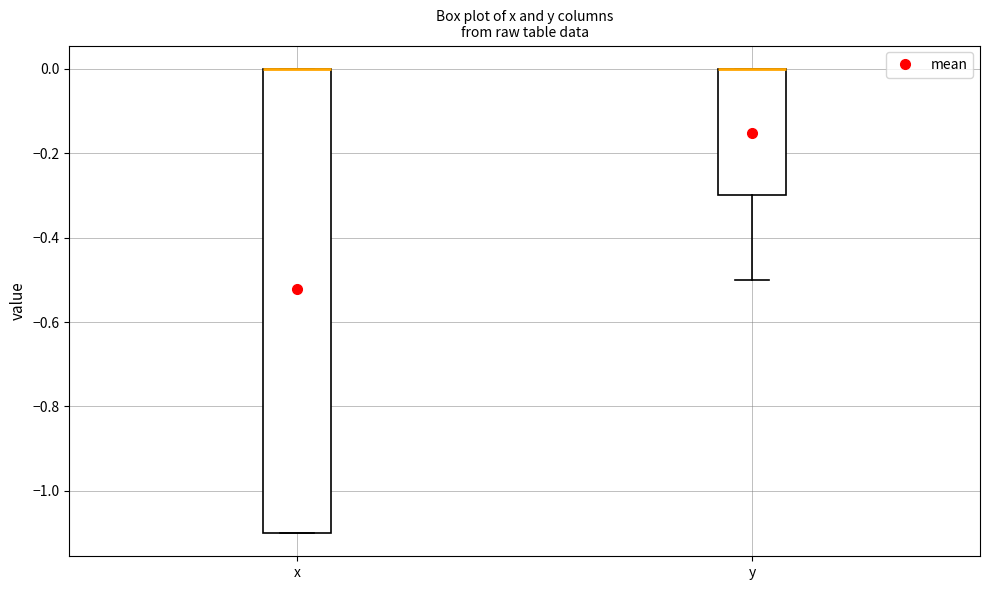

Reading left to right, read every box against the y-axis: the position of its median line, the range the box covers, and the ends of its whiskers. The values are not printed on the chart, so give them approximately, as read against the axis.

x: median 0.0 (drawn on the box's upper edge), box -1.1 to 0.0, whiskers -1.1 to 0.0
y: median 0.0 (drawn on the box's upper edge), box -0.3 to 0.0, whiskers -0.5 to 0.0